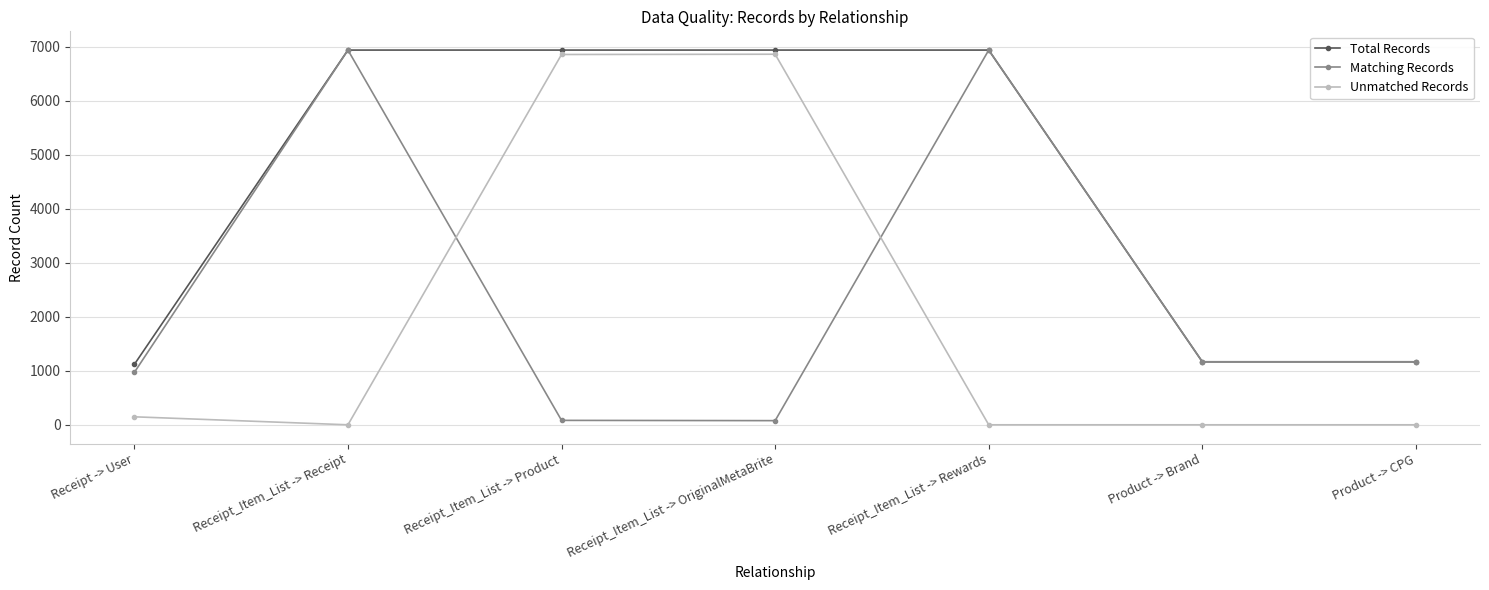

How many intersections are there between Matching Records and Unmatched Records?

2